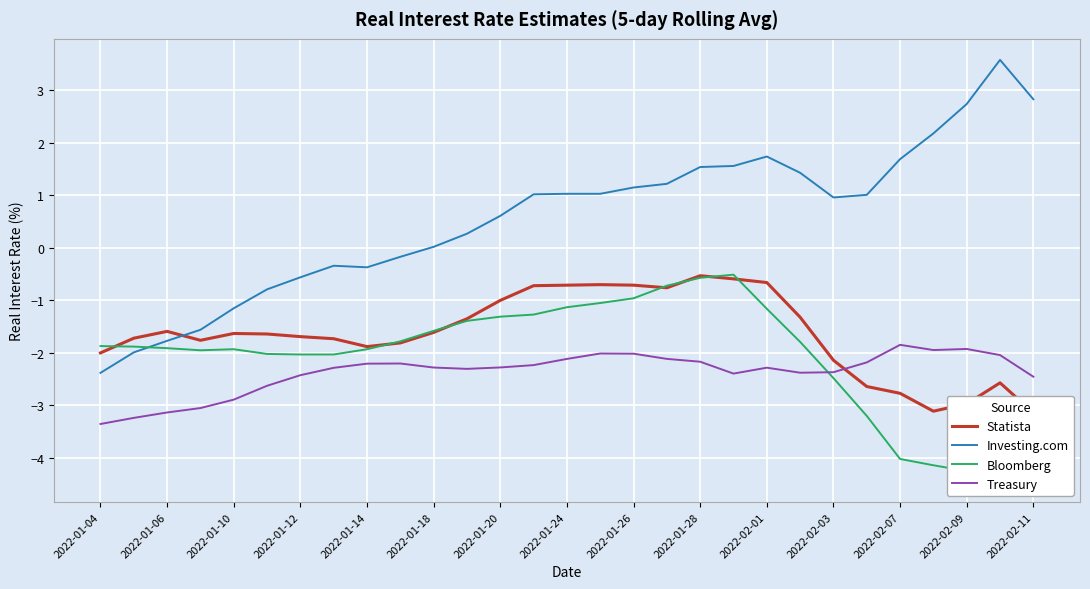

True or false: Investing.com and Treasury intersect in this chart.

False